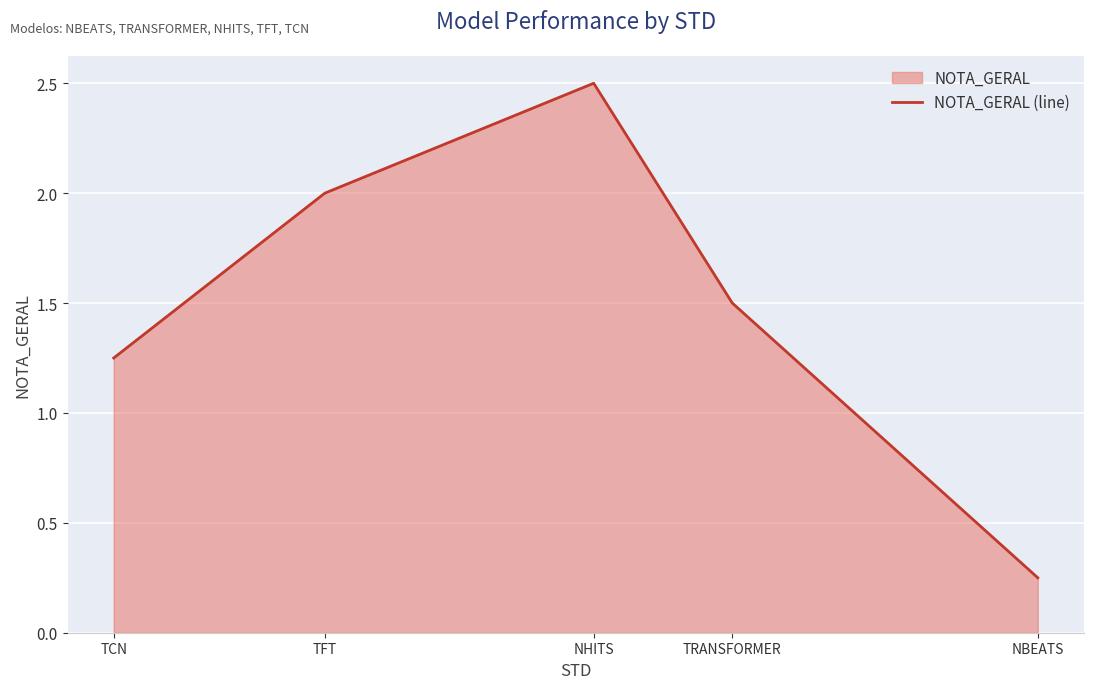

How many values are below 1?

1